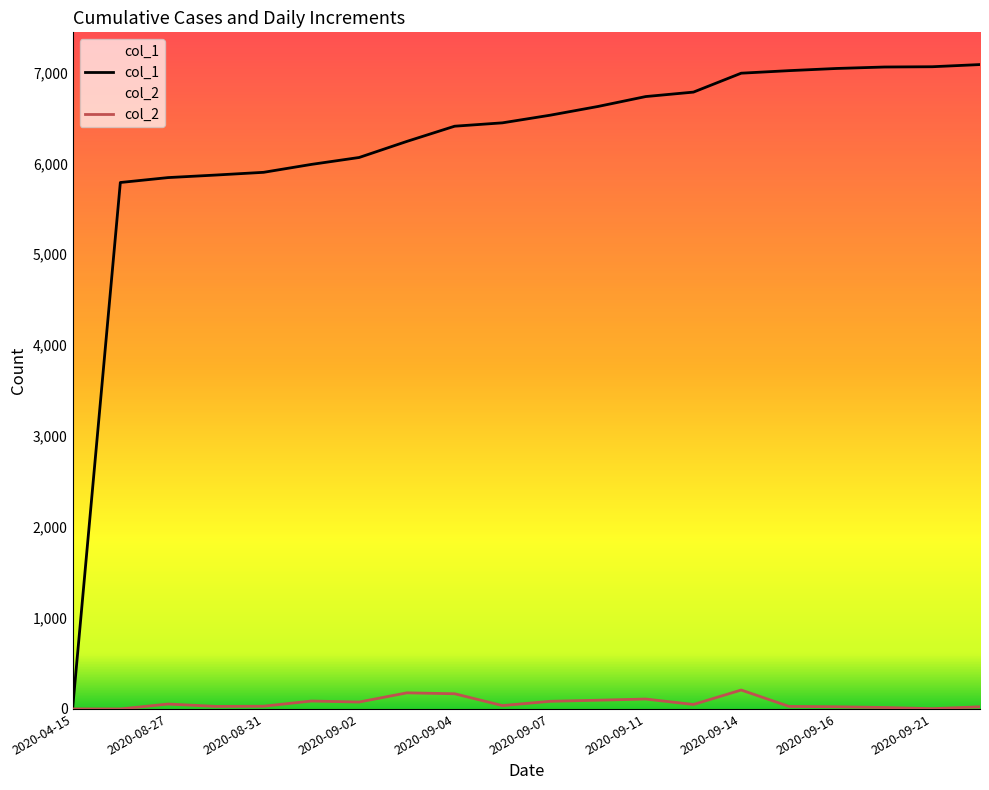

What is the total value across all series at 2020-09-11?

6843